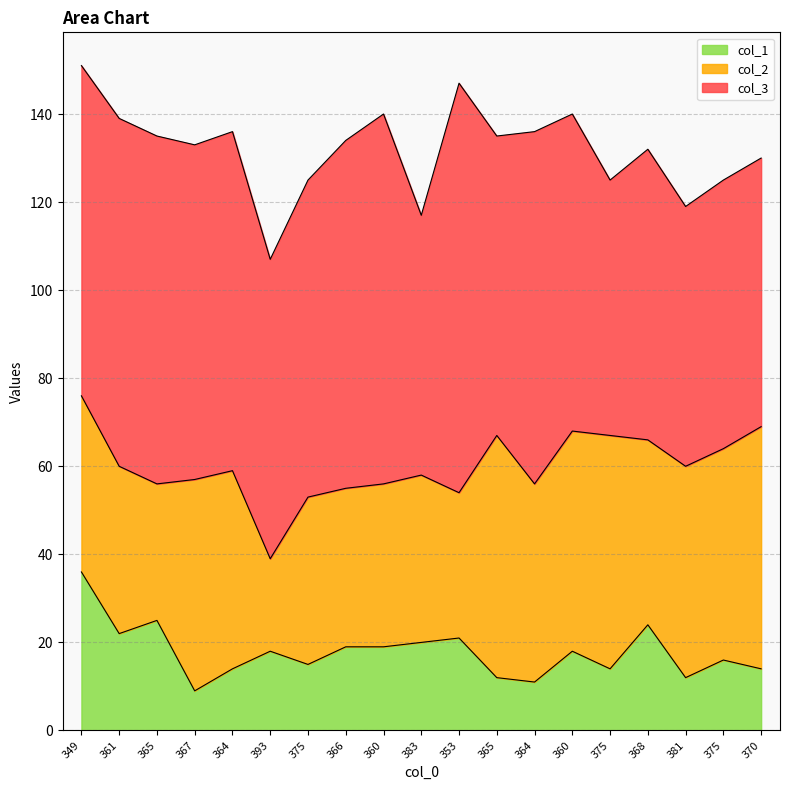

True or false: col_1 and col_2 intersect in this chart.

False